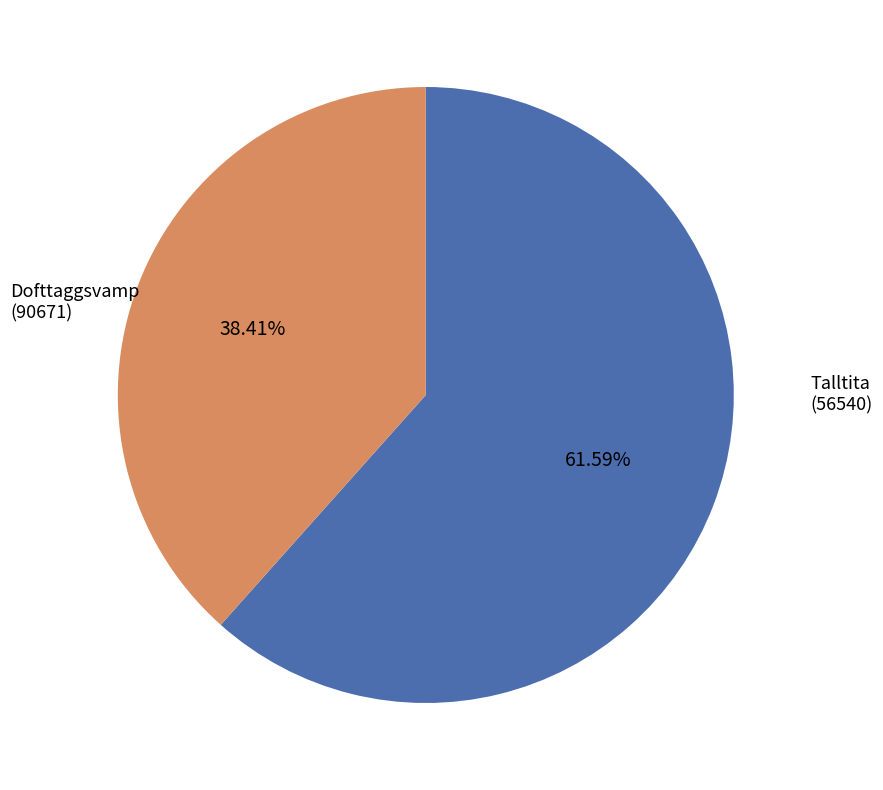

Does any single category account for the majority?

Yes